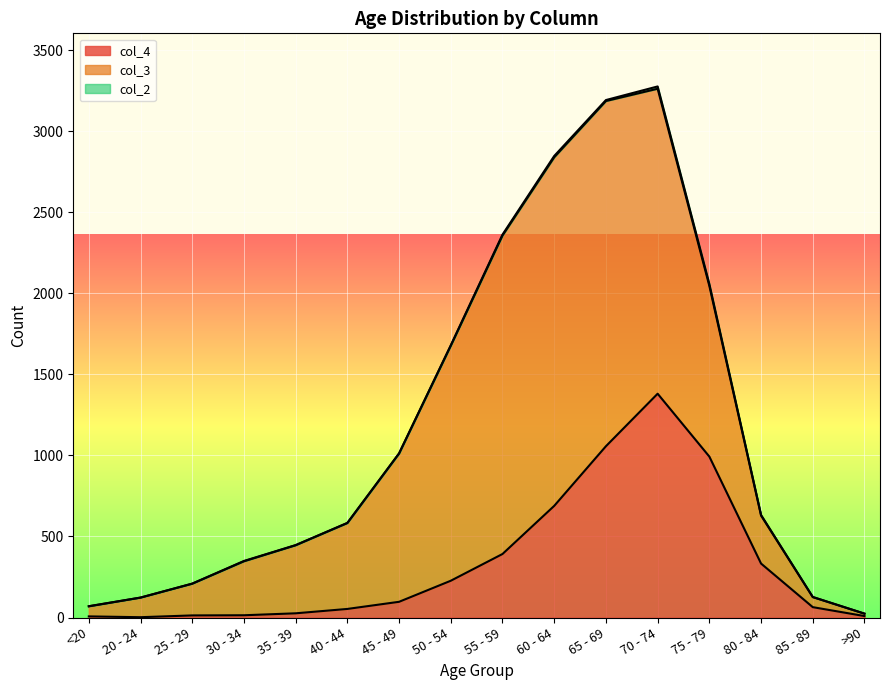

What is the average value of the col_4 series?

335